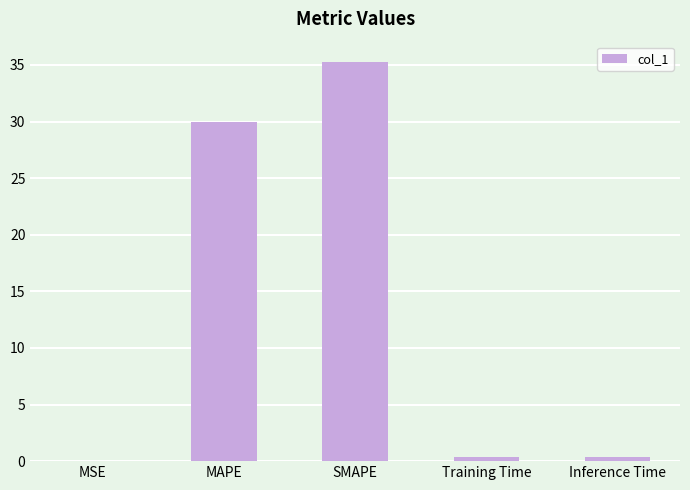

True or false: the data shows 0.4 at Inference Time.

True